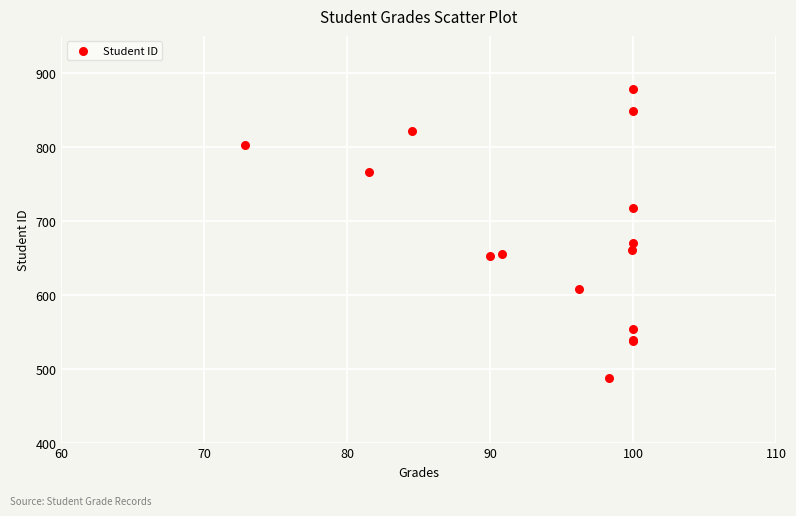

What Y value in the scatter plot is closest to 682?

670